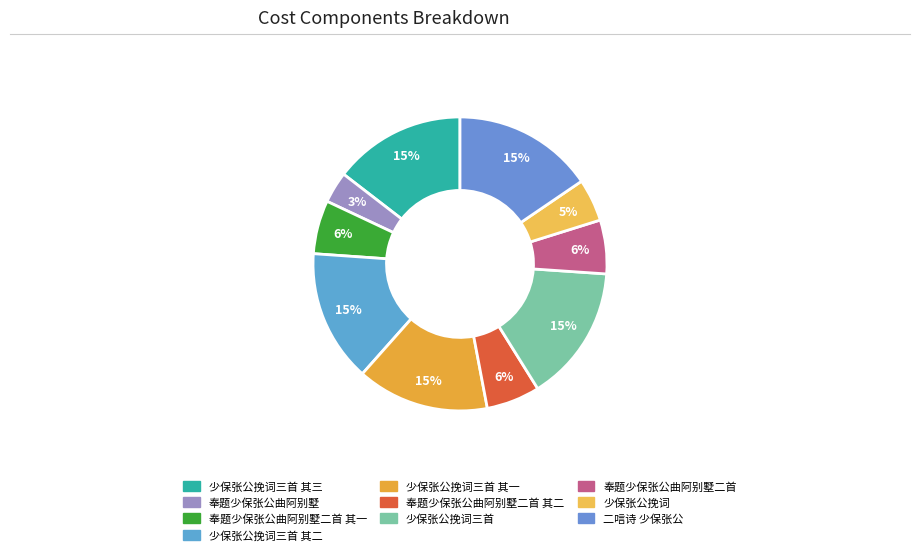

What is the largest slice in the pie chart?

二唁诗 少保张公